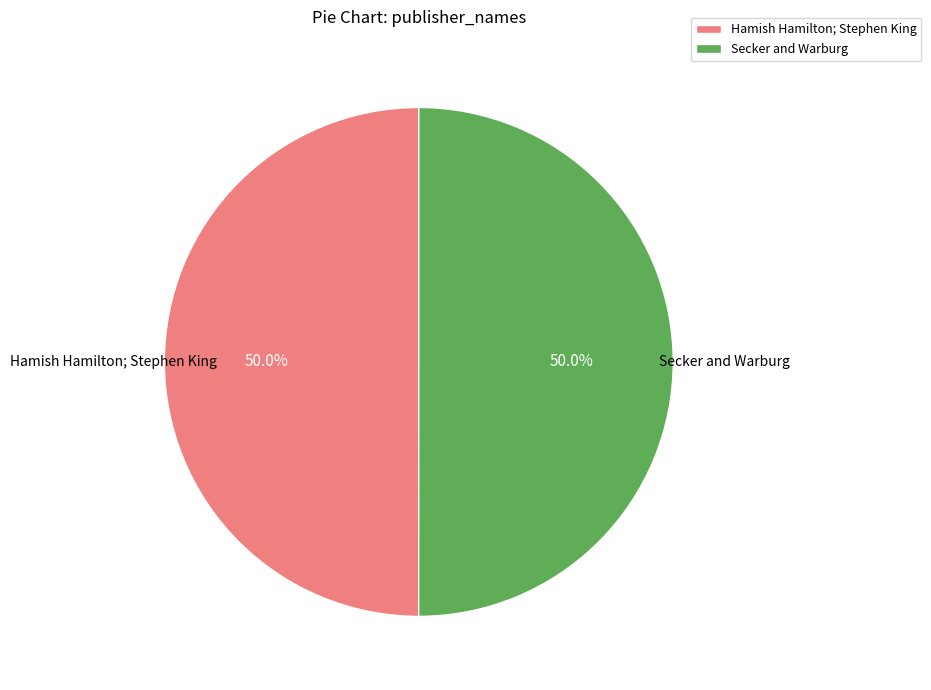

How many slices are in this pie chart?

2